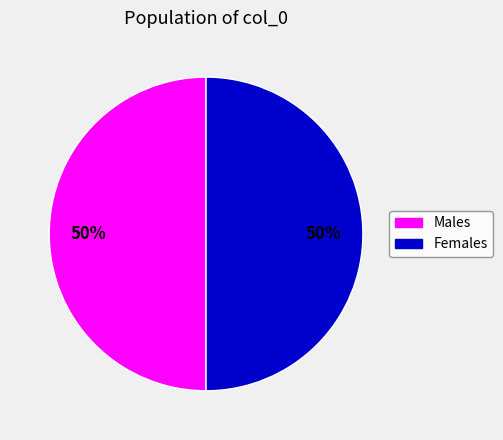

To the nearest percent, what is the average slice percentage?

50%